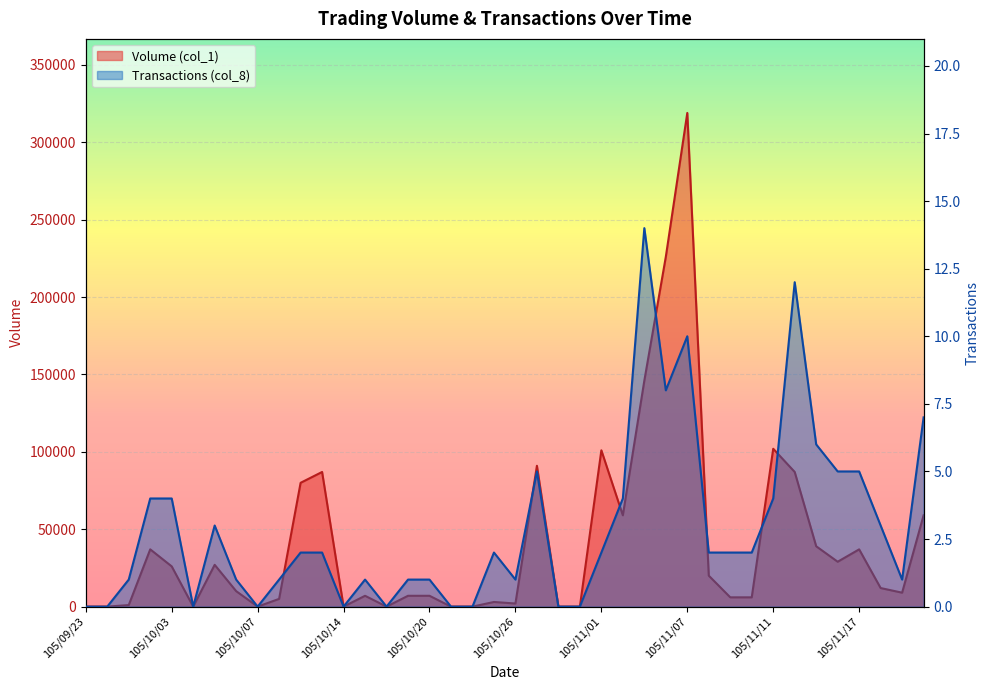

What is the value of the Volume (col_1) point at the 31st from the left?

6000